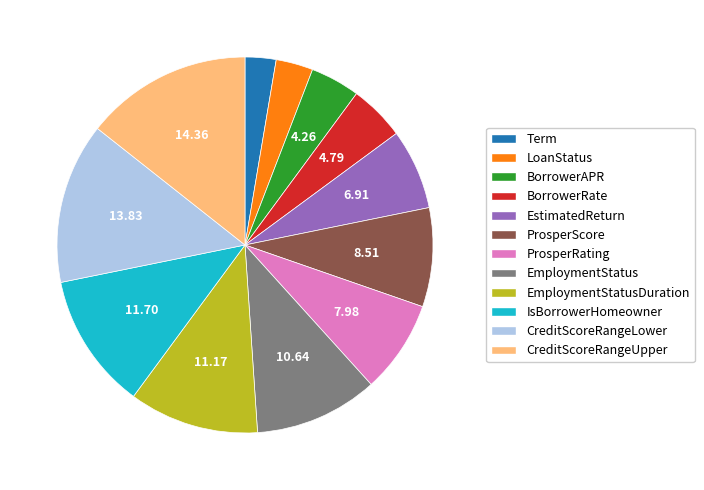

Combined, do EmploymentStatus and BorrowerRate account for over 50%?

No